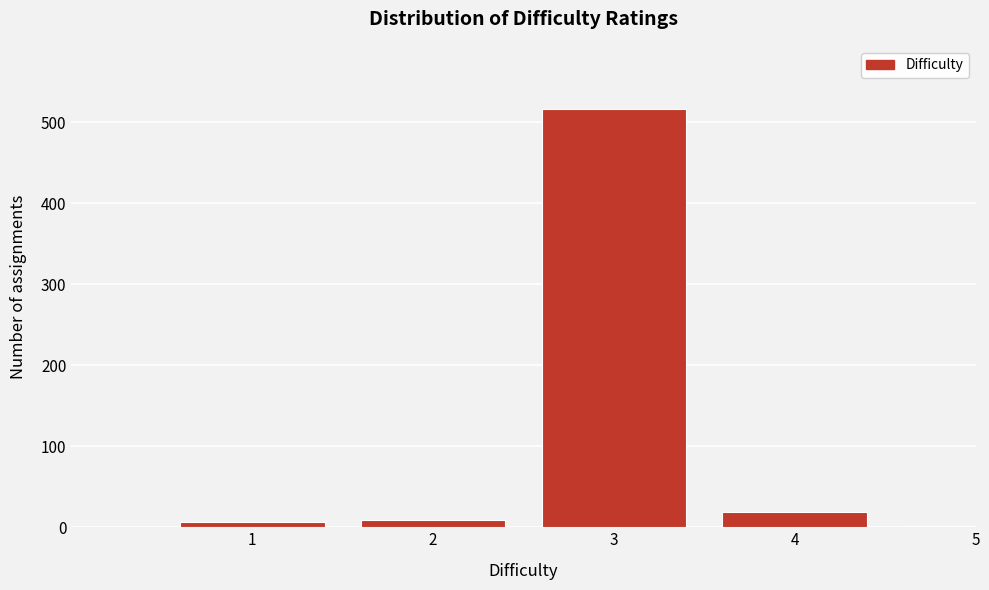

Is it true that the value at 3 is 738?

False